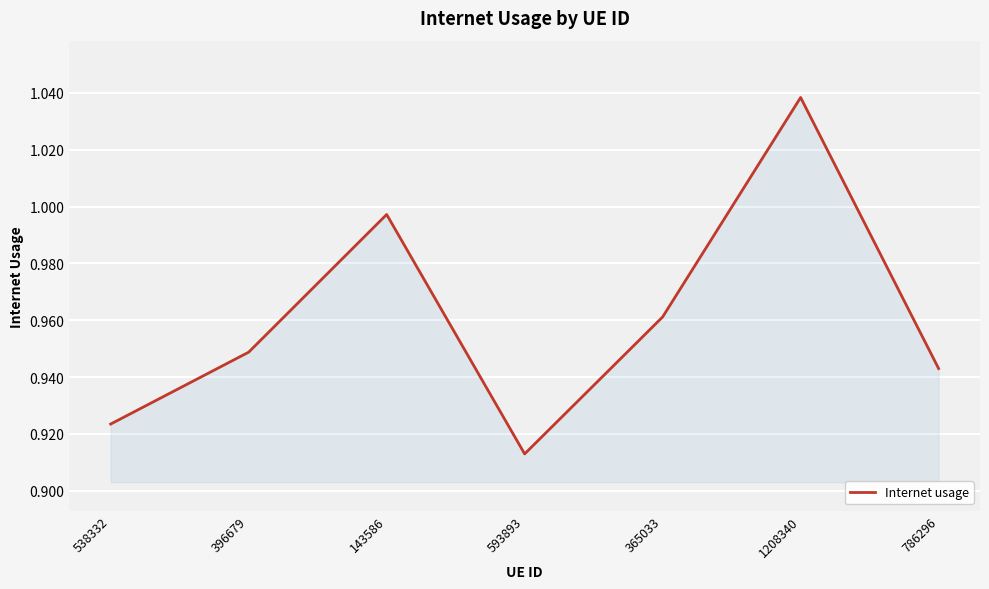

What is the sum of all values?

6.7